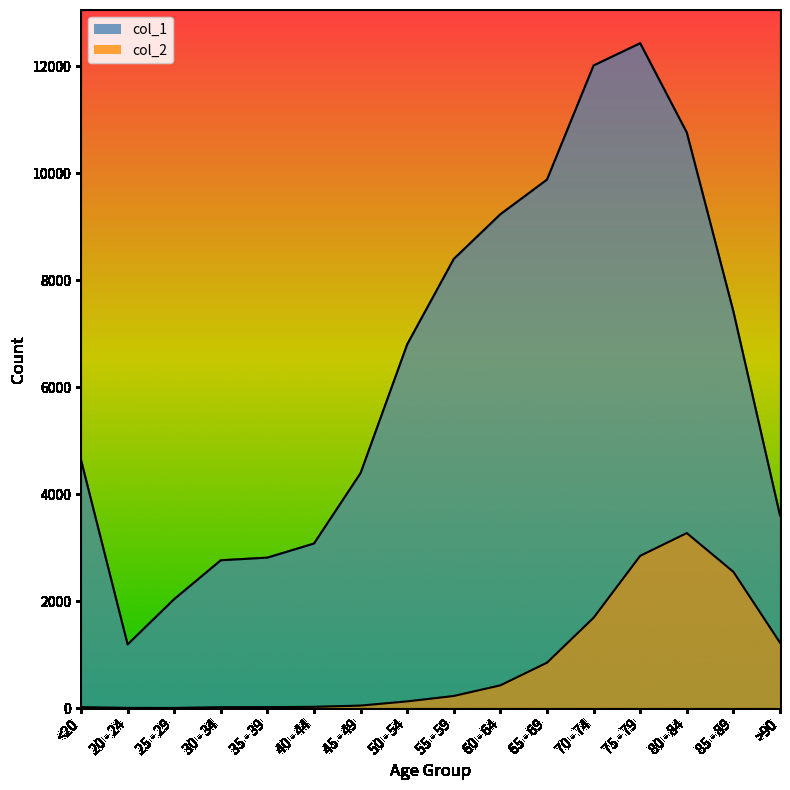

Rank the series at 85 - 89 from lowest to highest value.

col_2, col_1